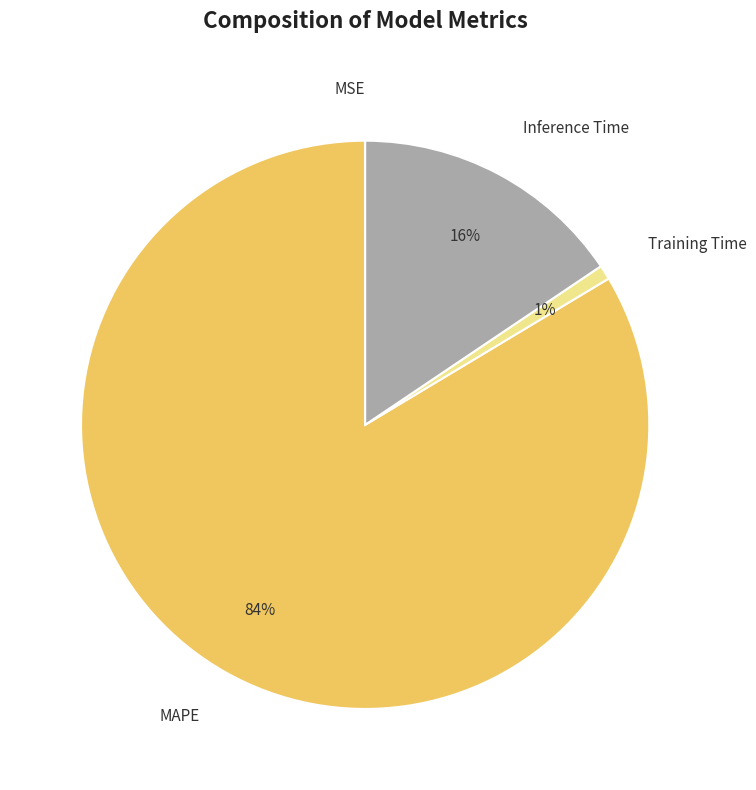

Between Training Time and MAPE, which is larger?

MAPE